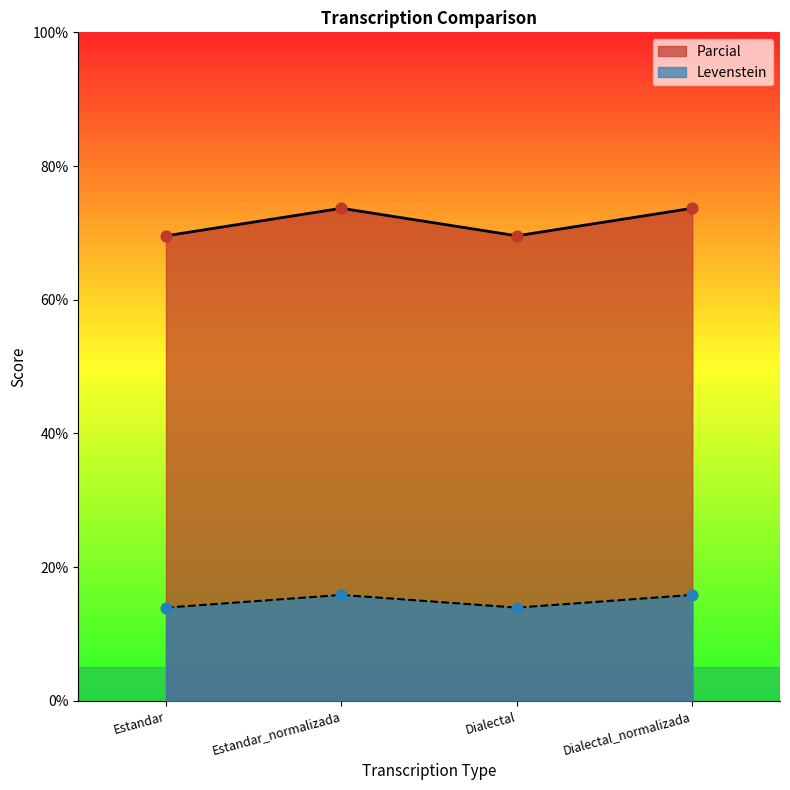

Which series reaches the maximum Y coordinate?

Levenstein